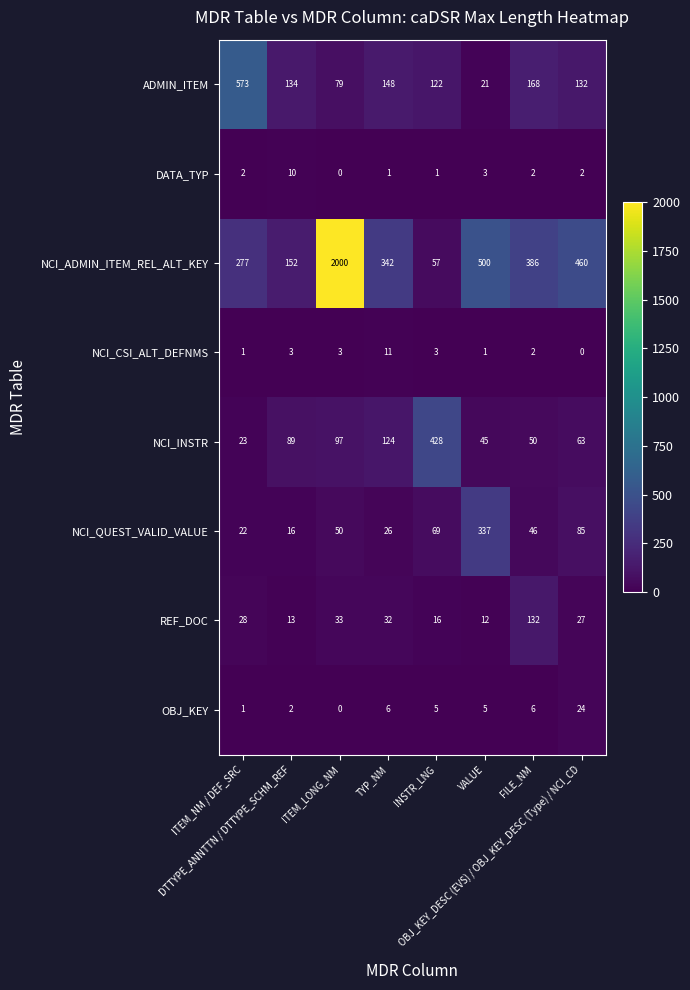

What is the average value of the DATA_TYP series?

3